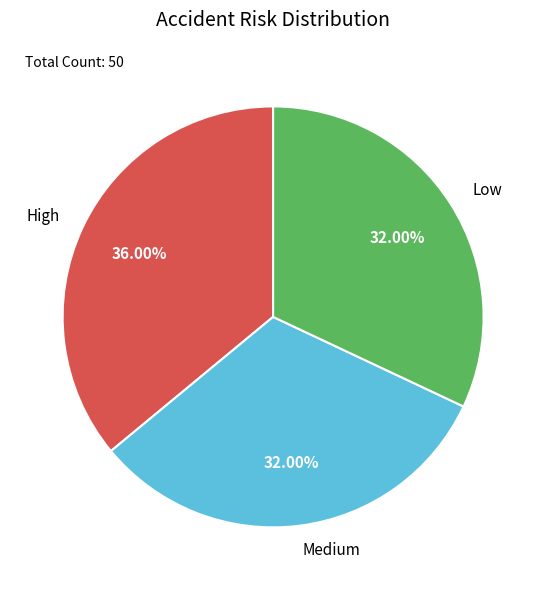

Is there any slice that represents more than half of the pie?

No